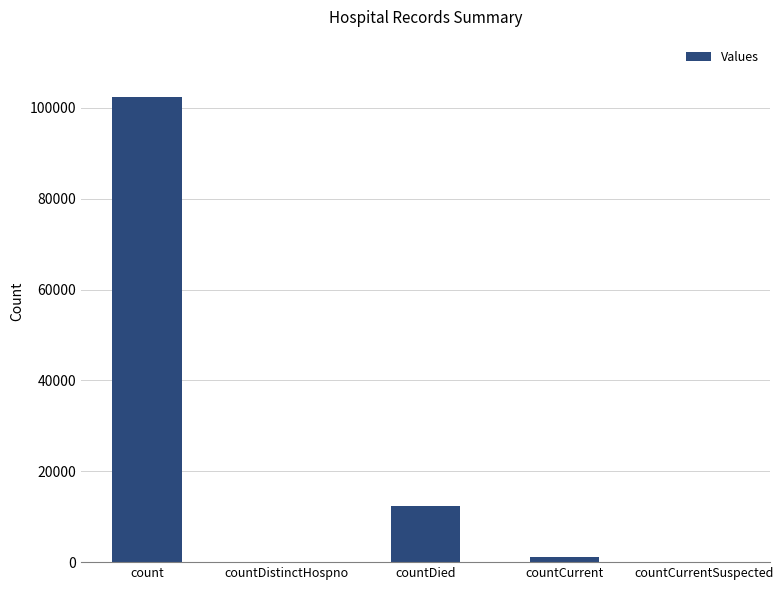

Which has a higher value, countDied or countCurrentSuspected?

countDied